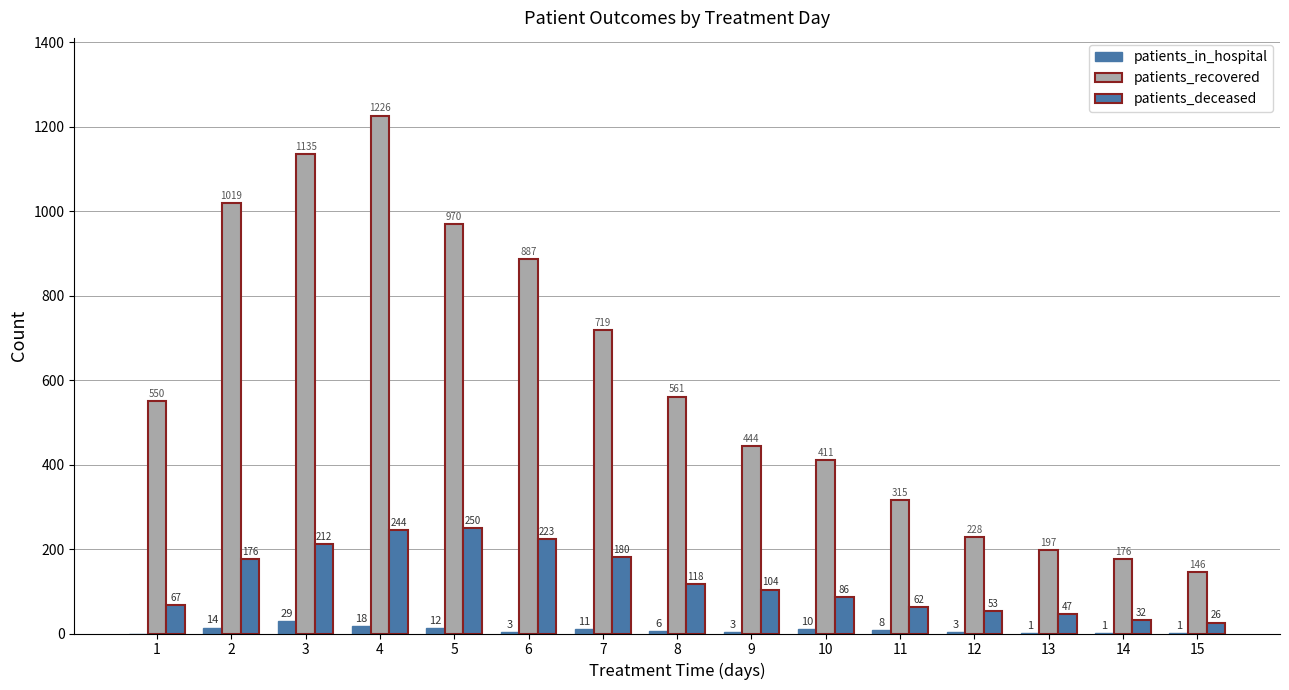

Which category has the lowest value across all series?

1